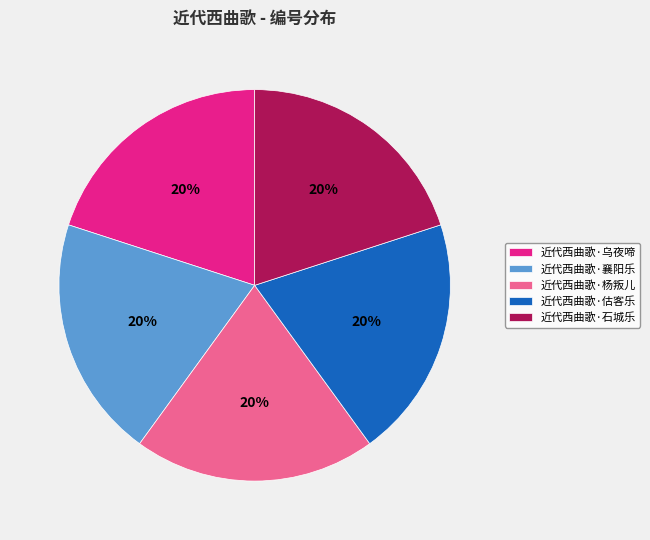

True or false: 近代西曲歌·估客乐 accounts for 25% of the total.

False